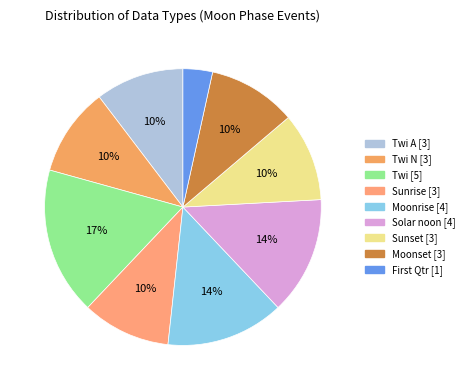

To the nearest percent, what is the average slice percentage?

11%